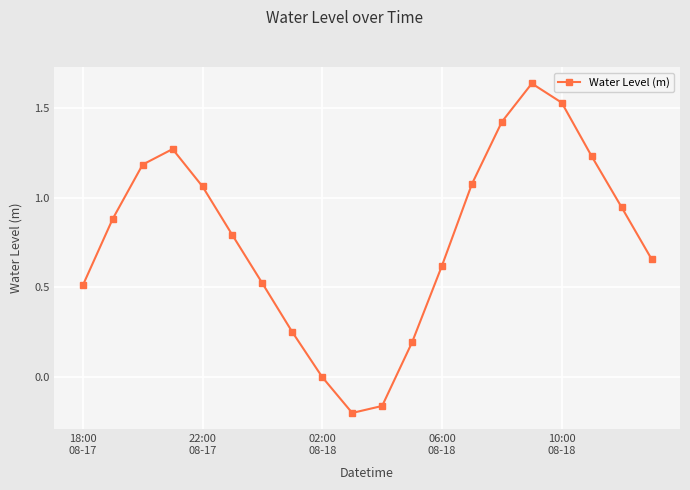

What is the difference between the maximum and minimum values?

1.8